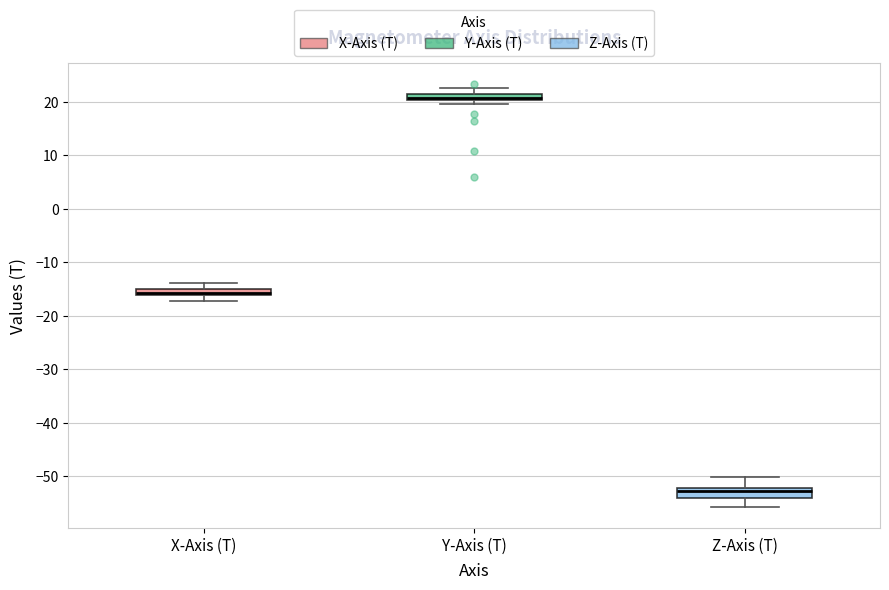

Which box's median line is the highest?

Y-Axis (T)